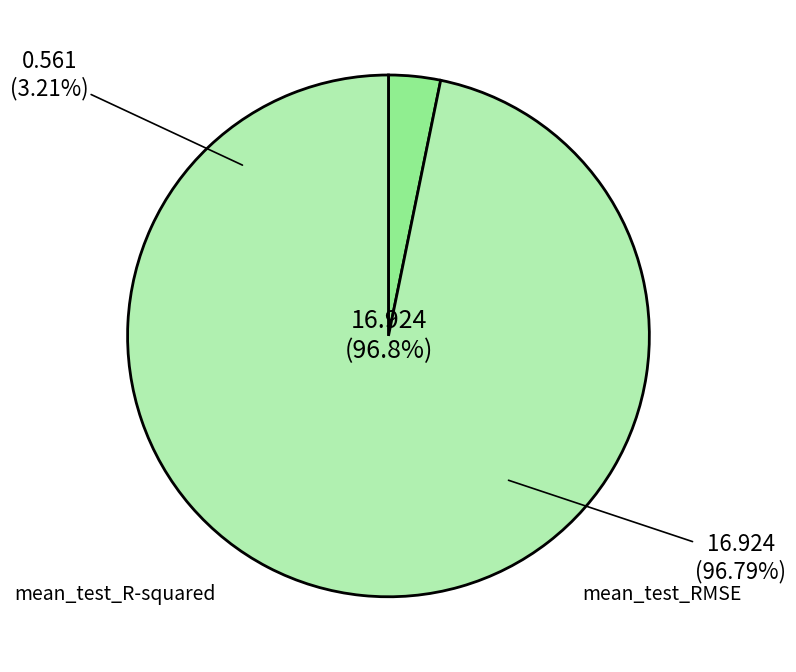

What percentage is the mean_test_R-squared slice, to the nearest percent?

3%